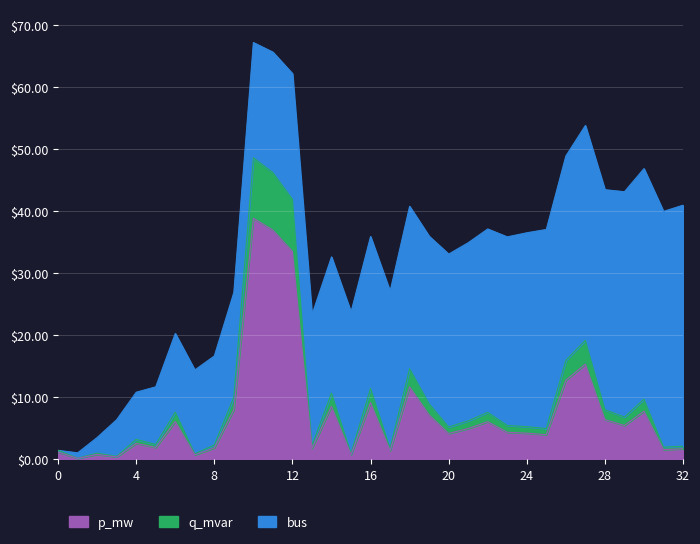

What is the maximum value for p_mw?

38.9